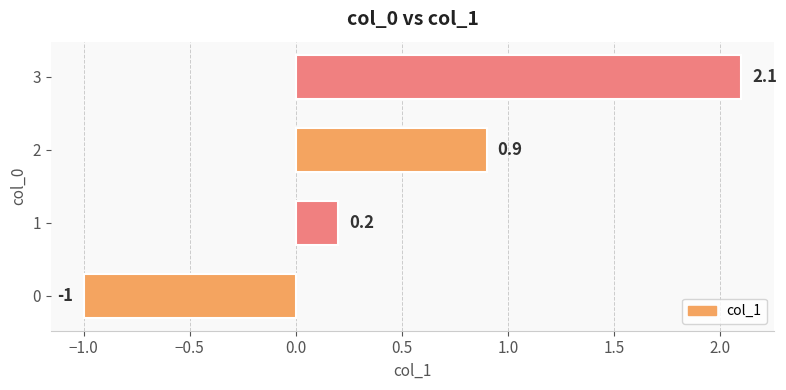

List the labels in order of value, smallest first.

0, 1, 2, 3